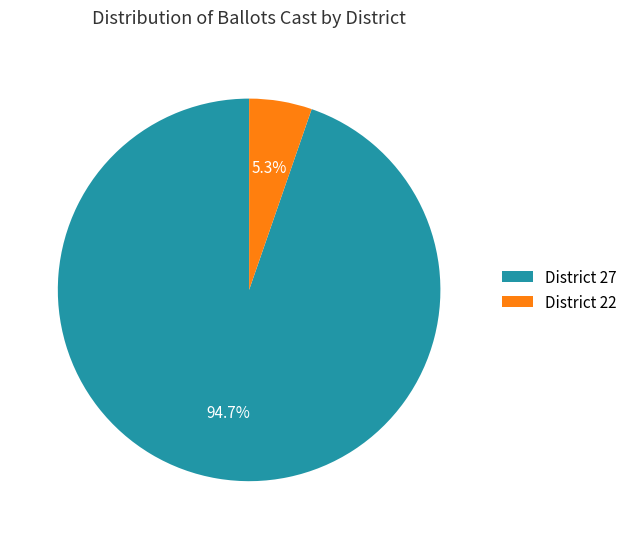

To the nearest percent, what is the difference between the largest and smallest slice percentages?

89%